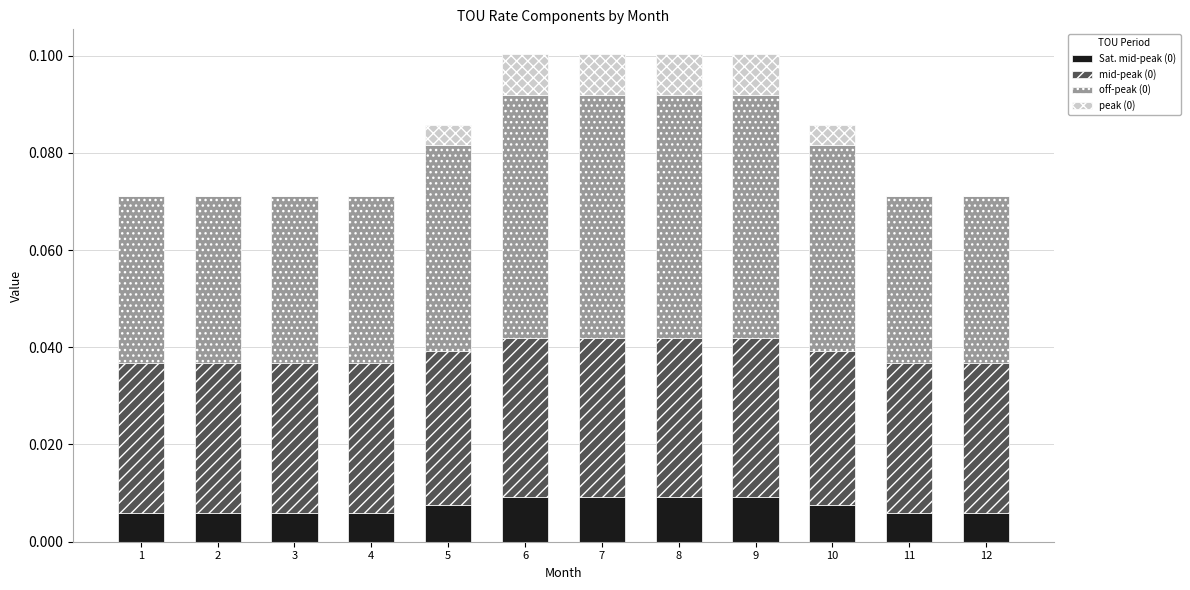

How many distinct data groups are displayed?

4